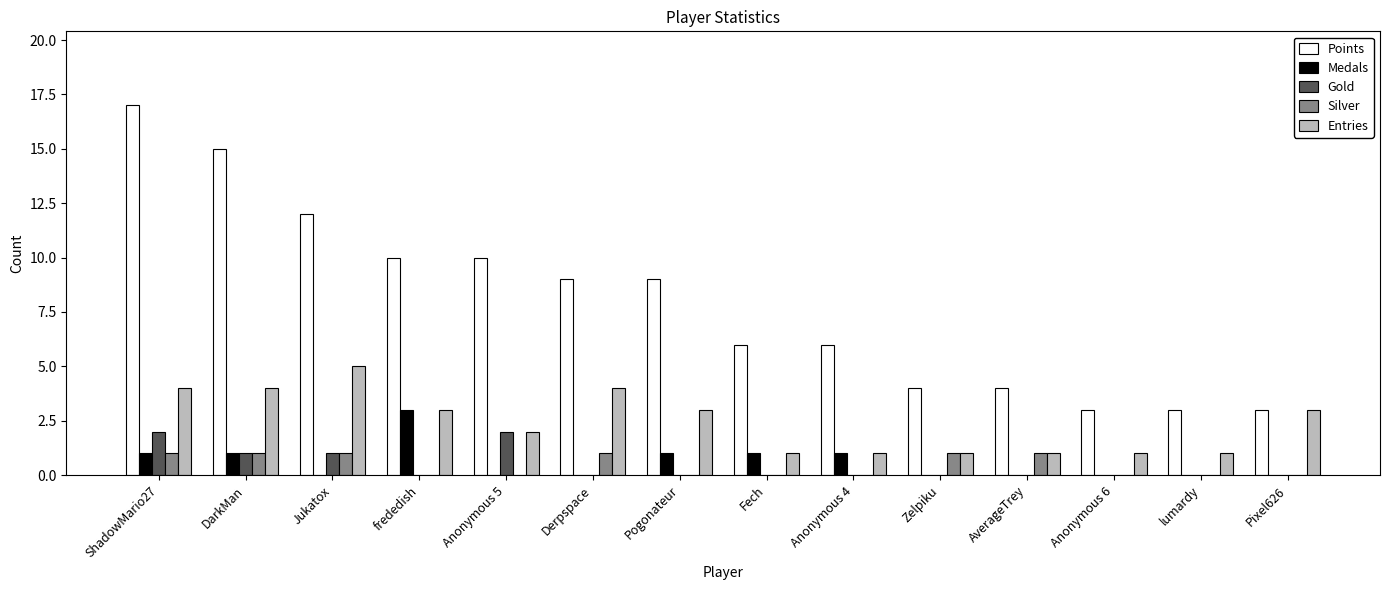

Which series has the largest range (max minus min)?

Points